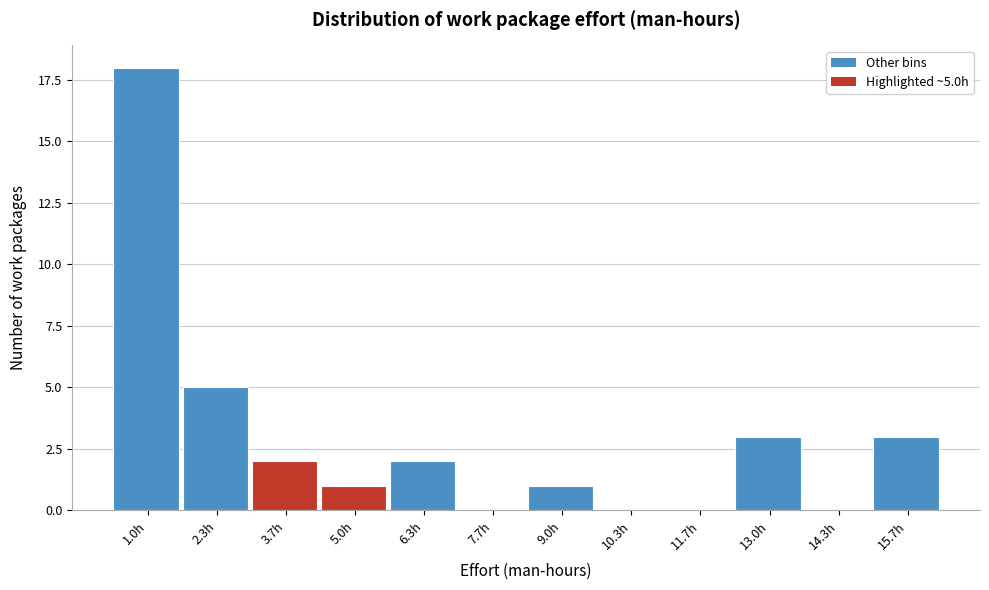

Reading left to right, what are all the values shown in this chart?

1.0h=18	2.3h=5	3.7h=2	5.0h=1	6.3h=2	7.7h=0	9.0h=1	10.3h=0	11.7h=0	13.0h=3	14.3h=0	15.7h=3